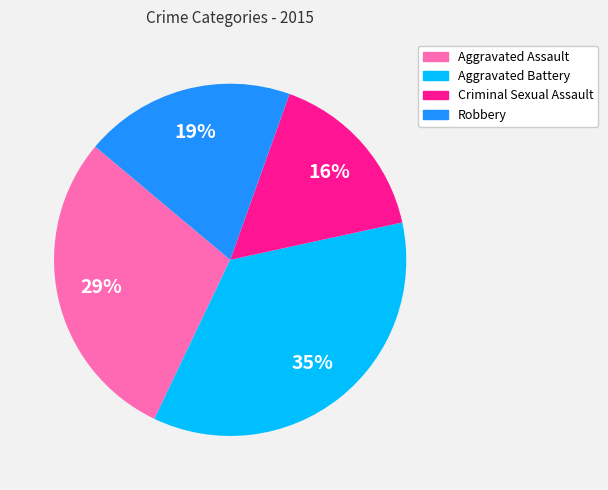

What percentage is the Criminal Sexual Assault slice, to the nearest percent?

16%